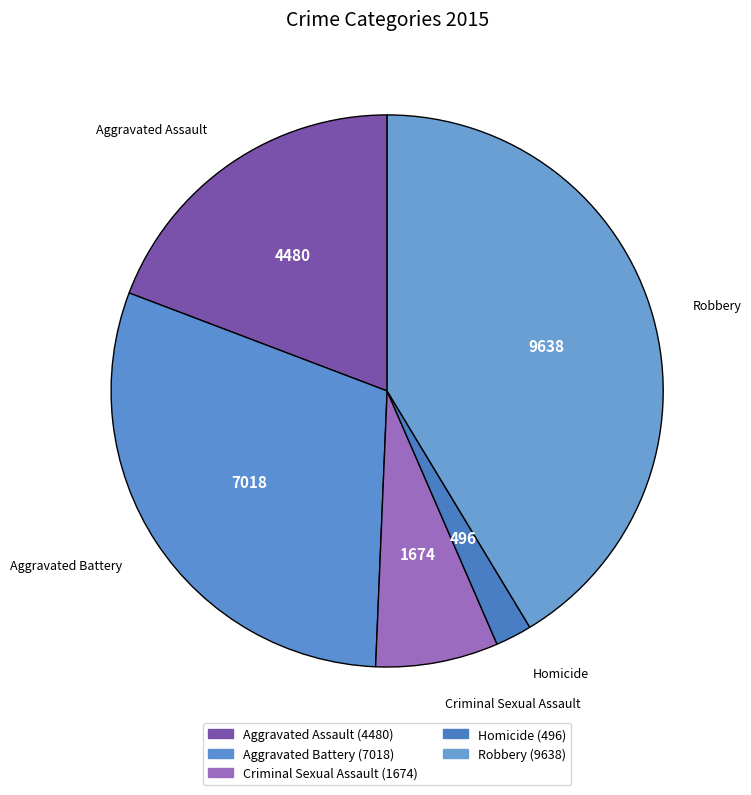

Count the number of slices in the pie.

5